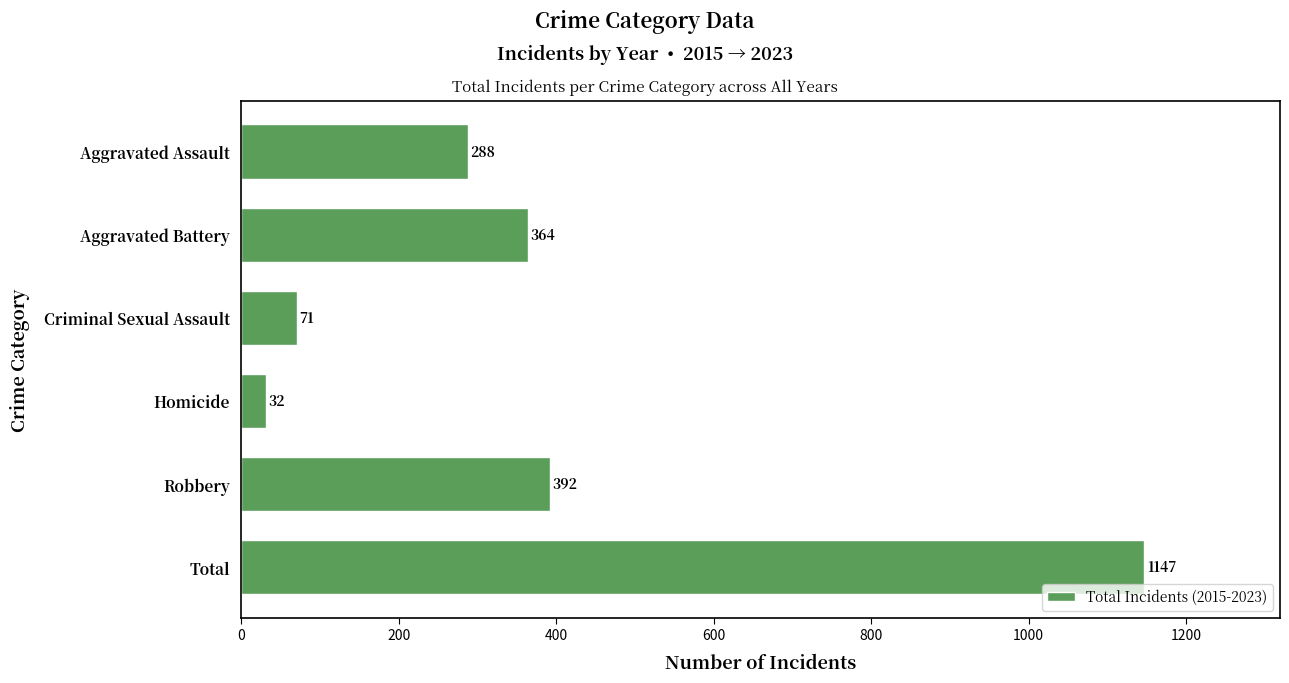

Reading top to bottom, transcribe all the data shown in this chart.

288	364	71	32	392	1147